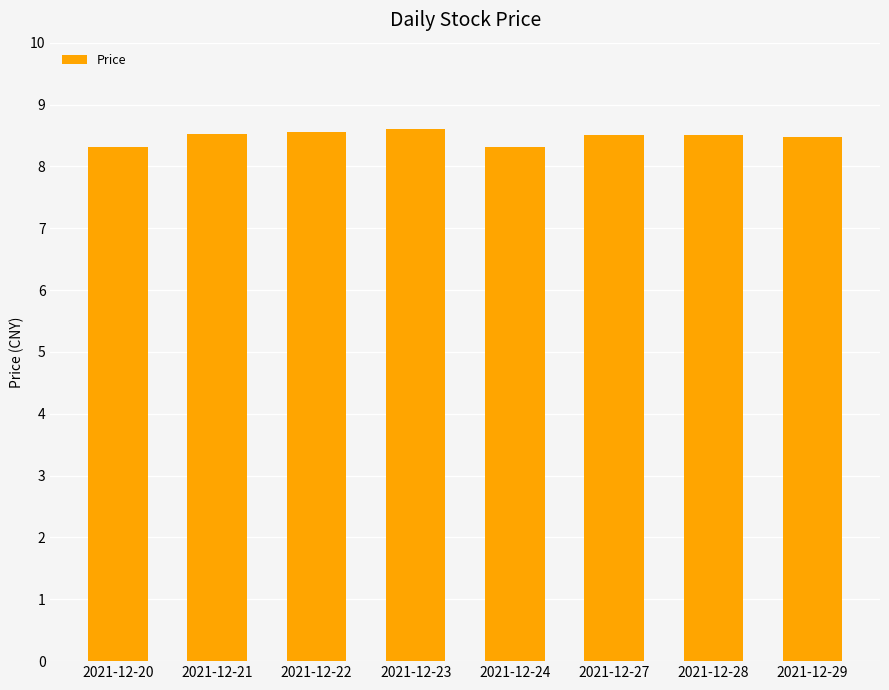

What is the difference between the maximum and minimum values?

0.3